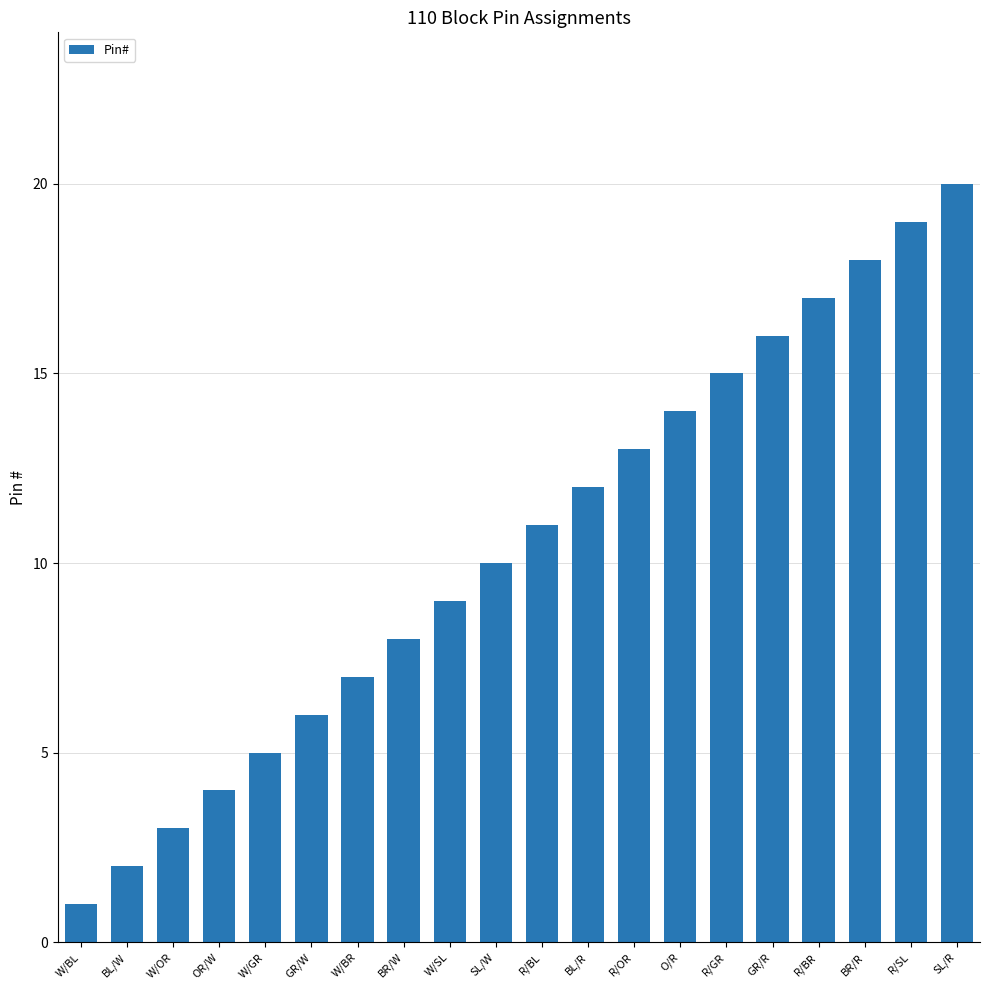

What position from the right is W/BR?

14